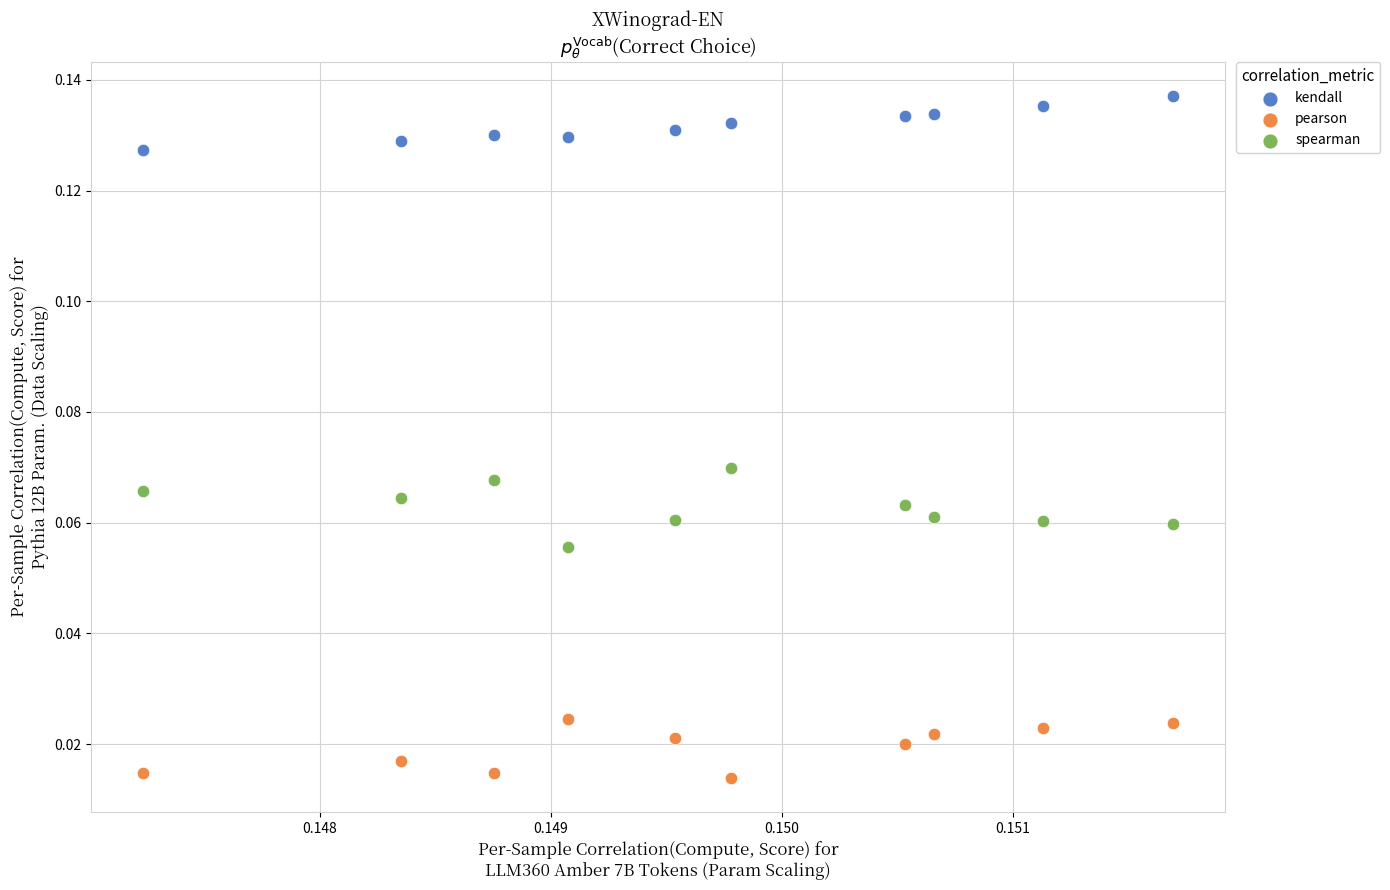

Which series has the widest spread of Y values?

spearman